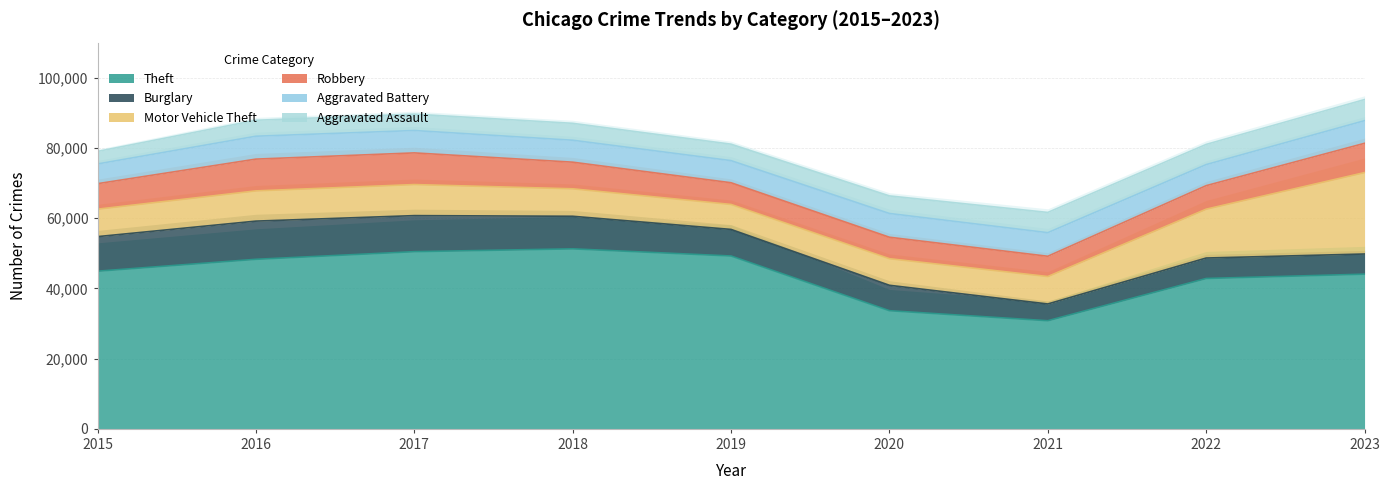

Is it true that Robbery equals 7587 at 2018?

True